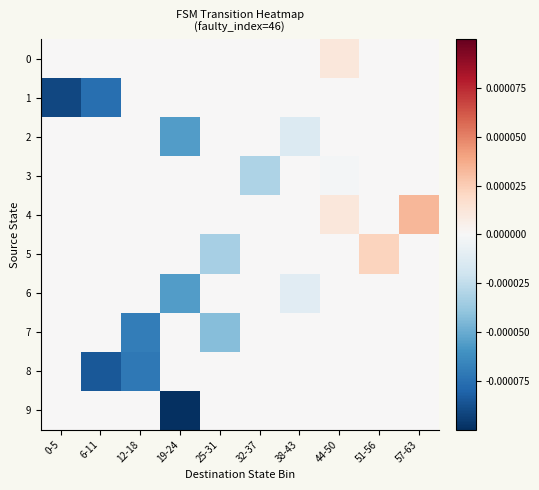

Which series has the widest spread of values?

9